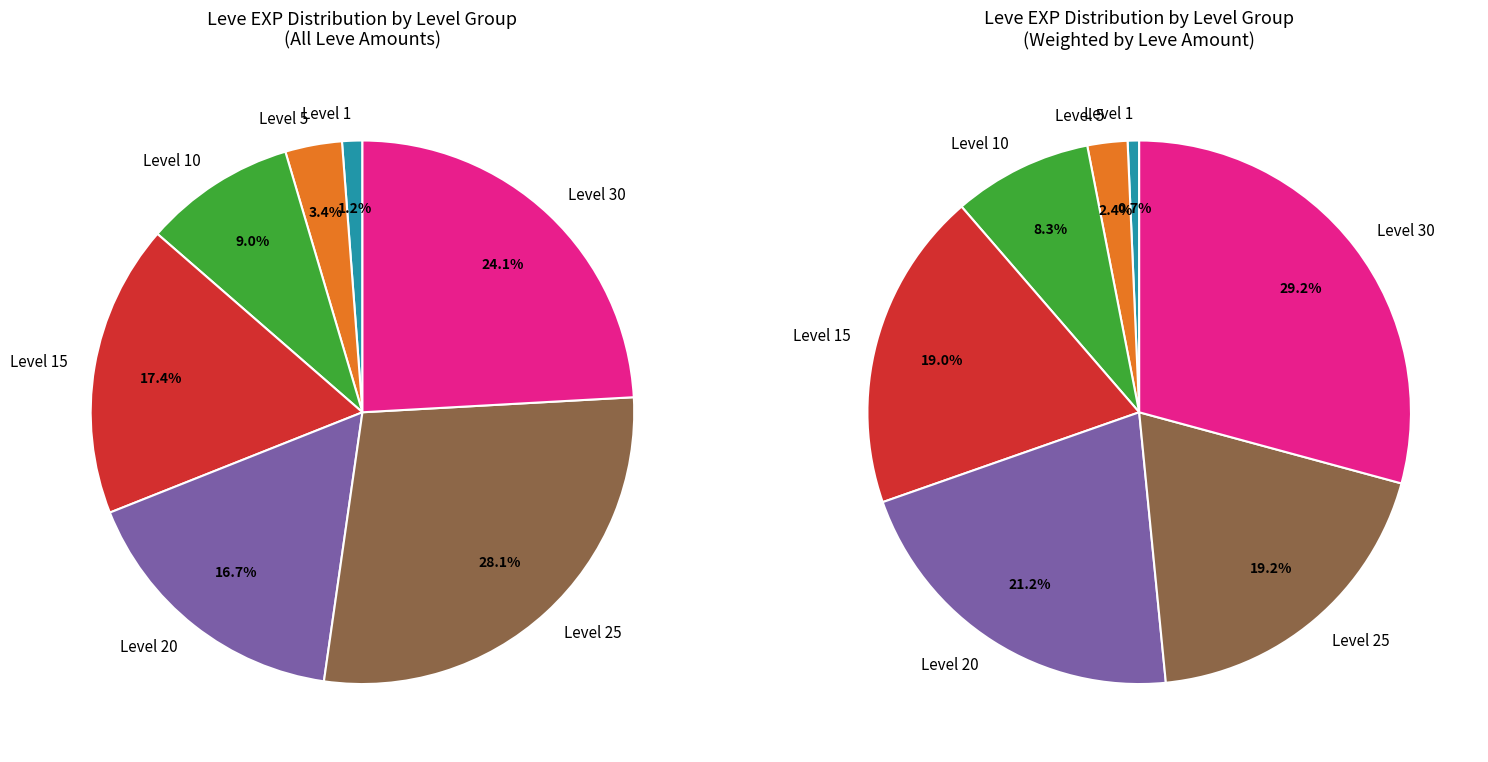

To the nearest percent, what is the combined percentage of 1 and 1?

5%